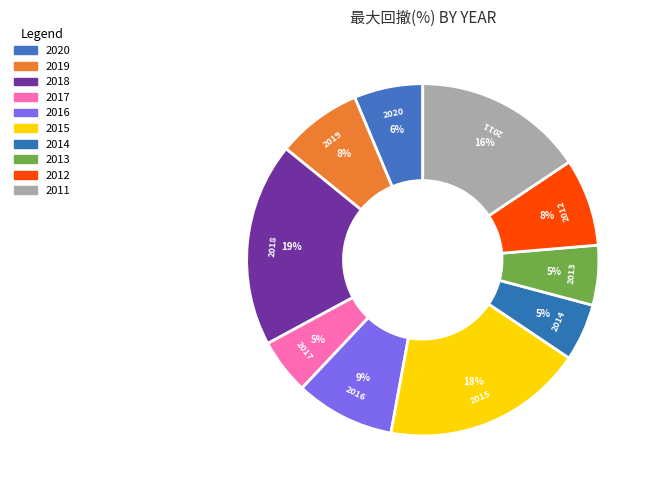

Count the number of slices in the pie.

10